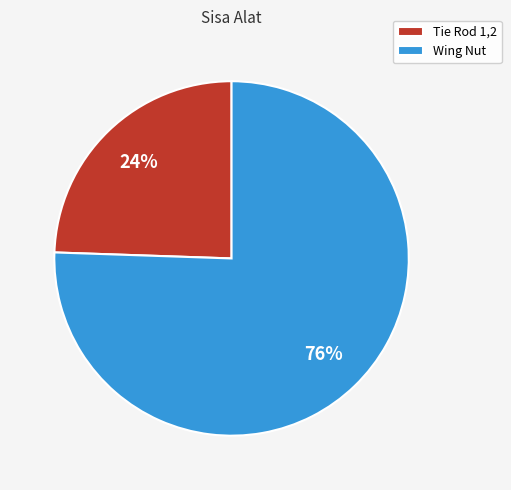

Which has a higher value, Wing Nut or Tie Rod 1,2?

Wing Nut